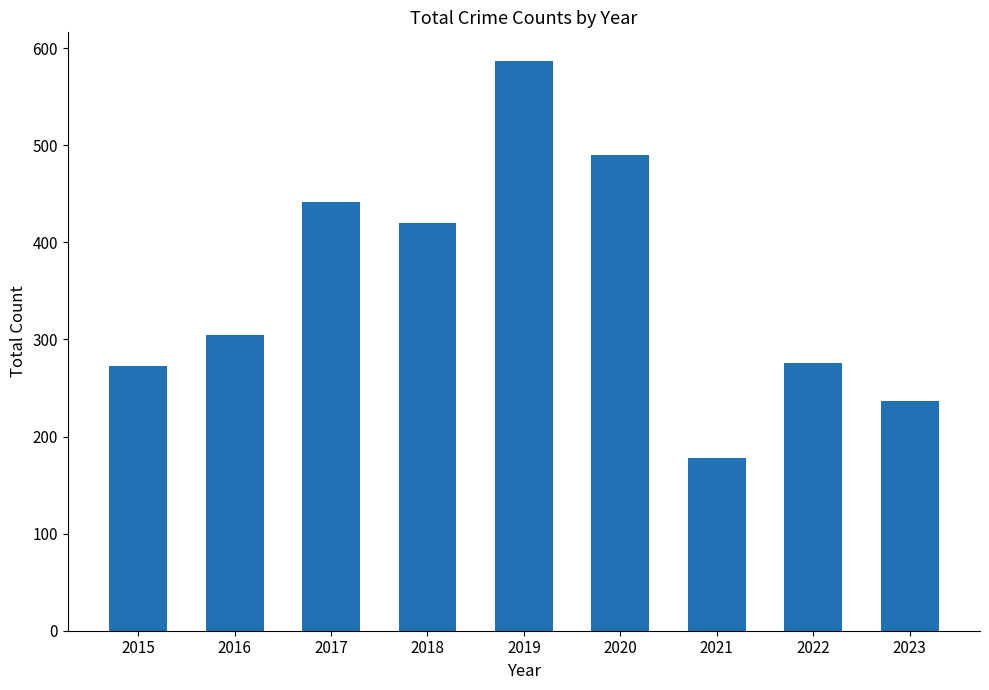

At which label is the value closest to 382?

2018